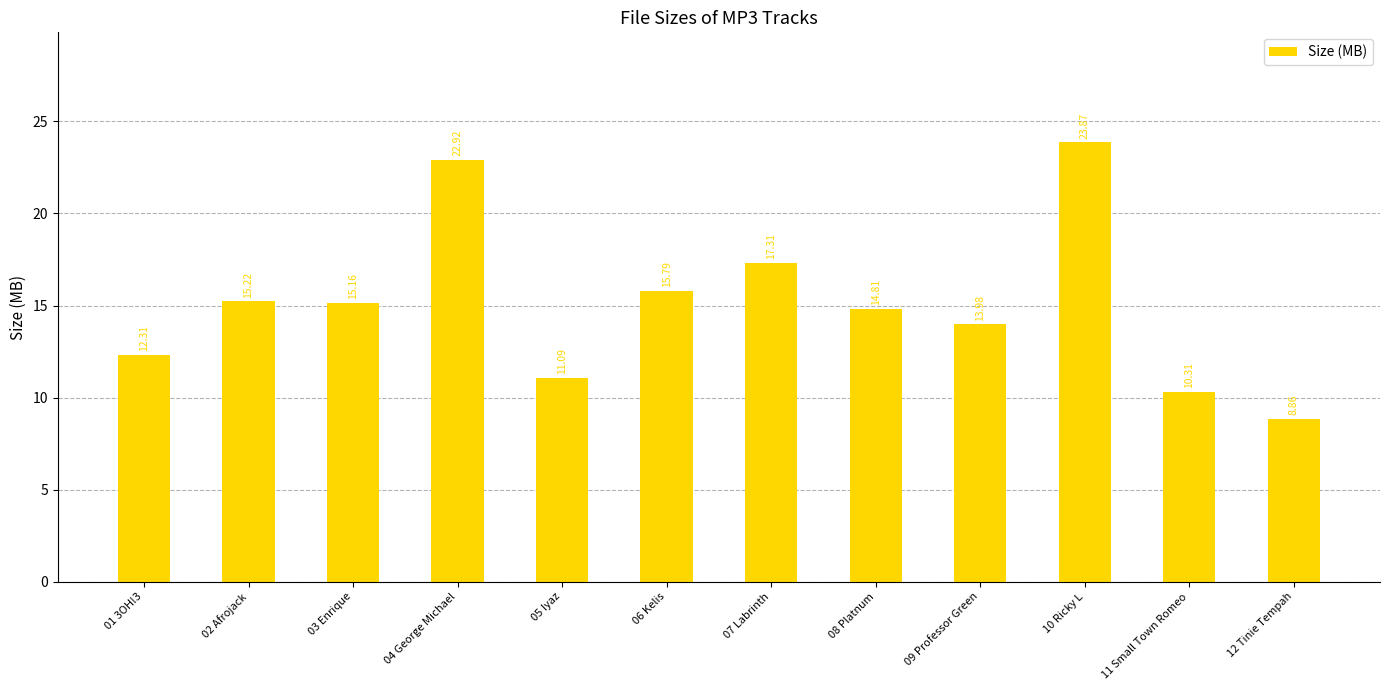

How many data points are above 15?

6